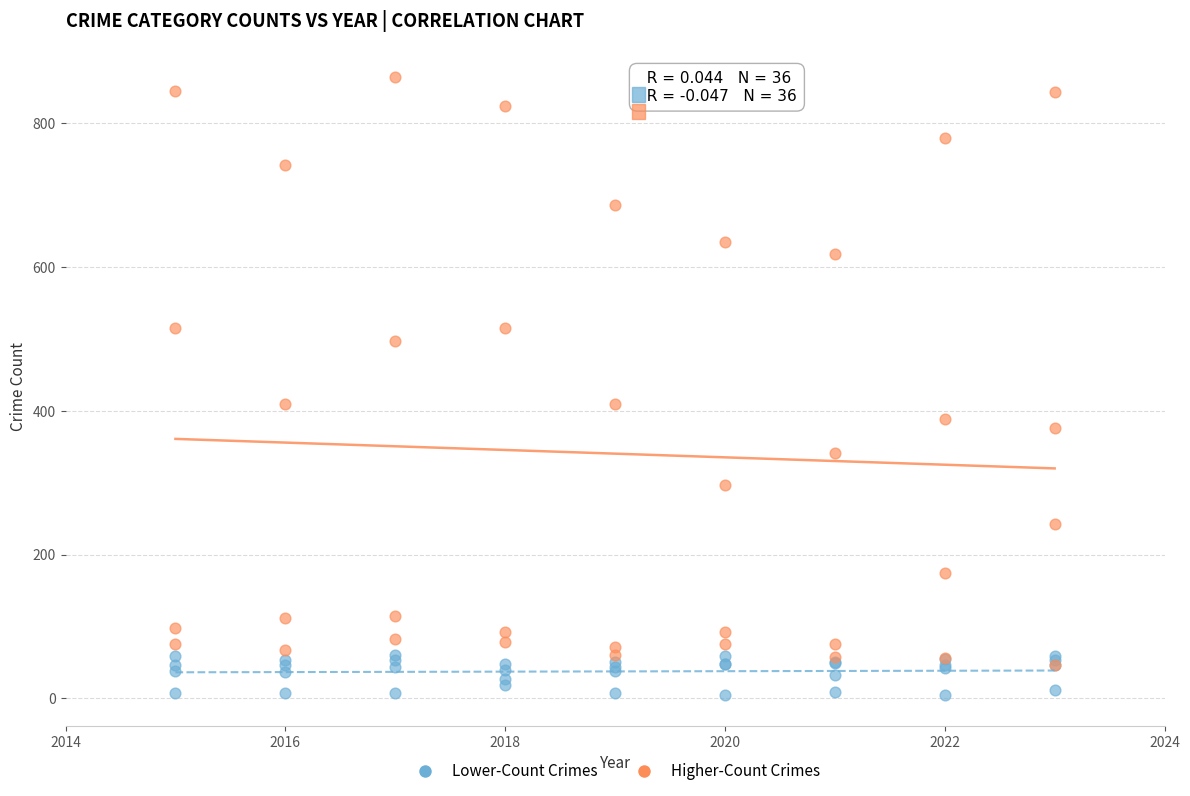

Which series contains the highest Y value?

Higher-Count Crimes